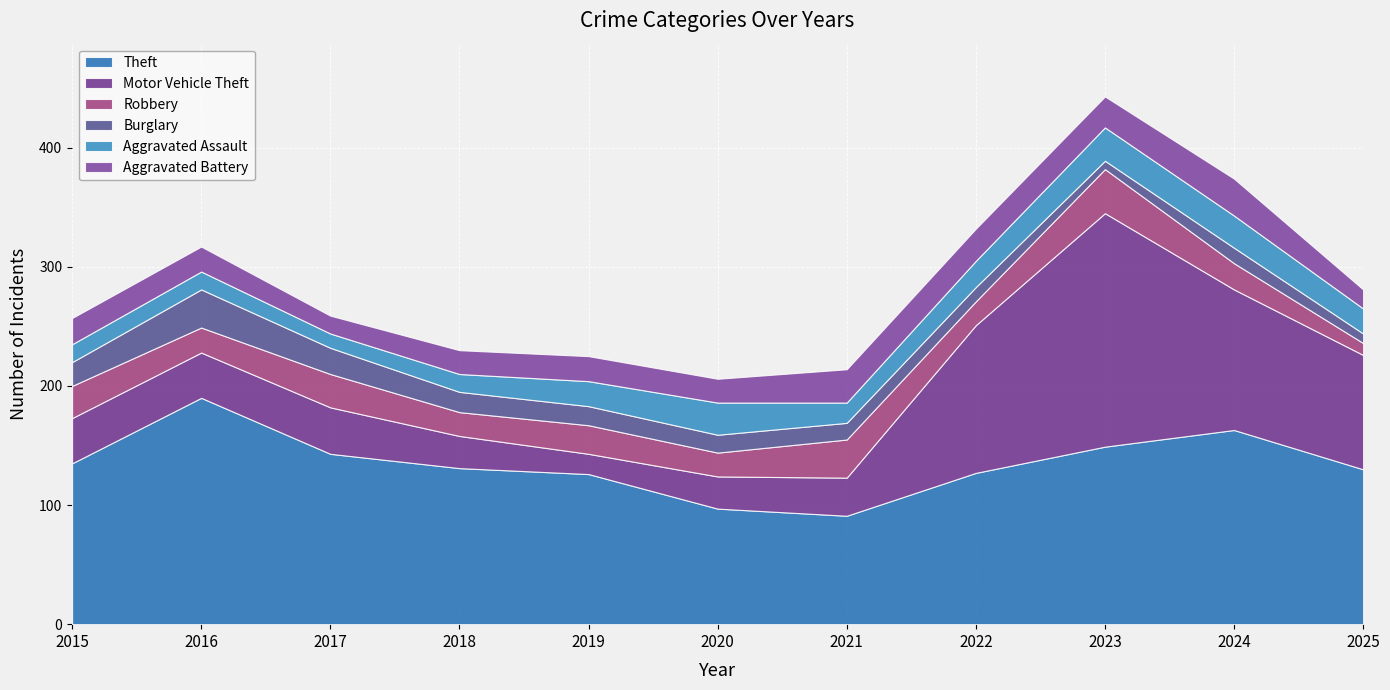

Reading right to left, what are all the values shown in this chart?

Theft: 2025=130	2024=163	2023=149	2022=127	2021=91	2020=97	2019=126	2018=131	2017=143	2016=190	2015=135
Motor Vehicle Theft: 2025=96	2024=118	2023=196	2022=124	2021=32	2020=27	2019=17	2018=27	2017=39	2016=38	2015=38
Robbery: 2025=10	2024=22	2023=37	2022=20	2021=32	2020=20	2019=24	2018=20	2017=28	2016=21	2015=27
Burglary: 2025=8	2024=13	2023=7	2022=12	2021=14	2020=15	2019=16	2018=17	2017=22	2016=32	2015=20
Aggravated Assault: 2025=21	2024=27	2023=28	2022=22	2021=17	2020=27	2019=21	2018=15	2017=12	2016=15	2015=15
Aggravated Battery: 2025=16	2024=31	2023=26	2022=27	2021=28	2020=20	2019=21	2018=20	2017=15	2016=21	2015=22